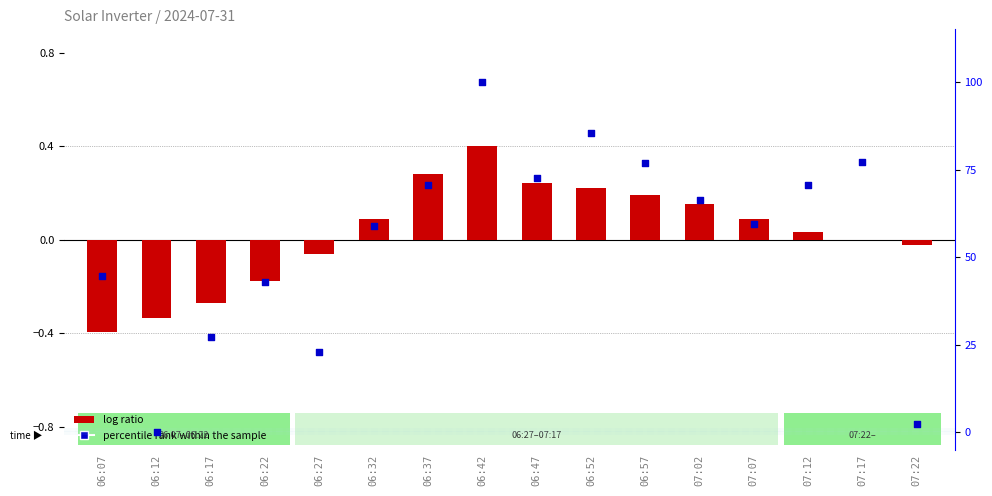

At how many categories does at least one series exceed 97?

1